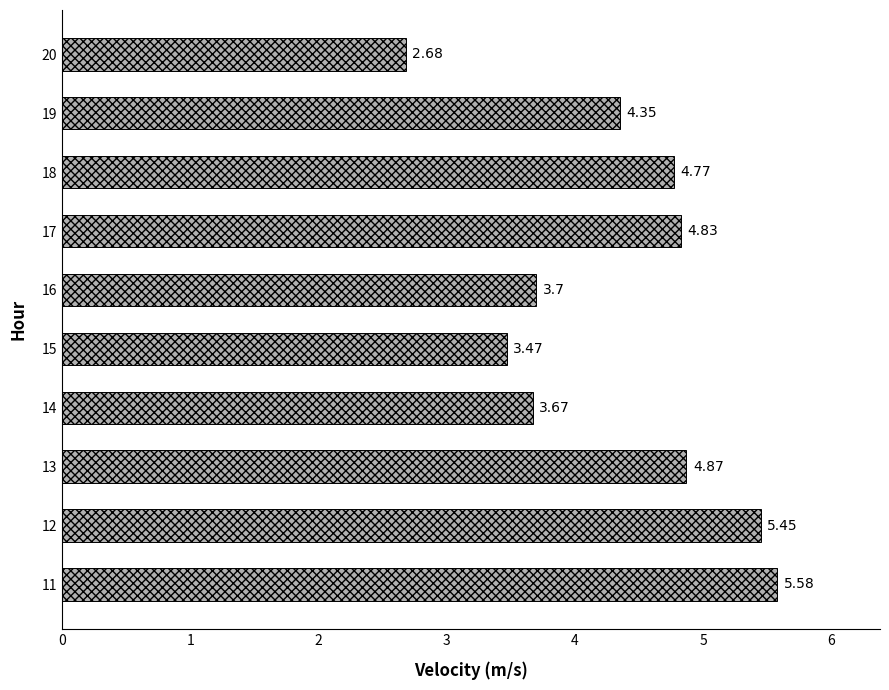

List the labels in order of value, smallest first.

20, 15, 14, 16, 19, 18, 17, 13, 12, 11